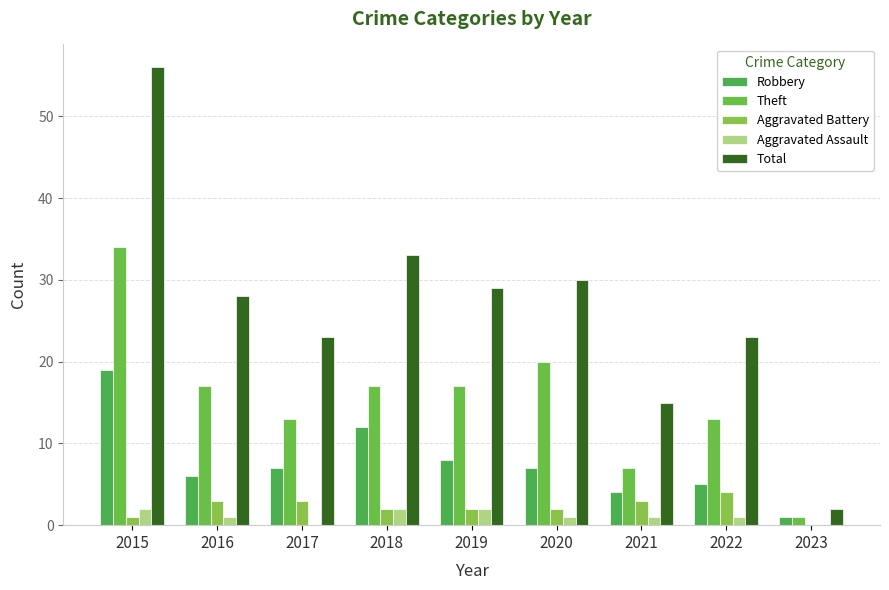

Reading right to left, list all the values displayed in this chart.

Robbery: 2023=1	2022=5	2021=4	2020=7	2019=8	2018=12	2017=7	2016=6	2015=19
Theft: 2023=1	2022=13	2021=7	2020=20	2019=17	2018=17	2017=13	2016=17	2015=34
Aggravated Battery: 2023=0	2022=4	2021=3	2020=2	2019=2	2018=2	2017=3	2016=3	2015=1
Aggravated Assault: 2023=0	2022=1	2021=1	2020=1	2019=2	2018=2	2017=0	2016=1	2015=2
Total: 2023=2	2022=23	2021=15	2020=30	2019=29	2018=33	2017=23	2016=28	2015=56